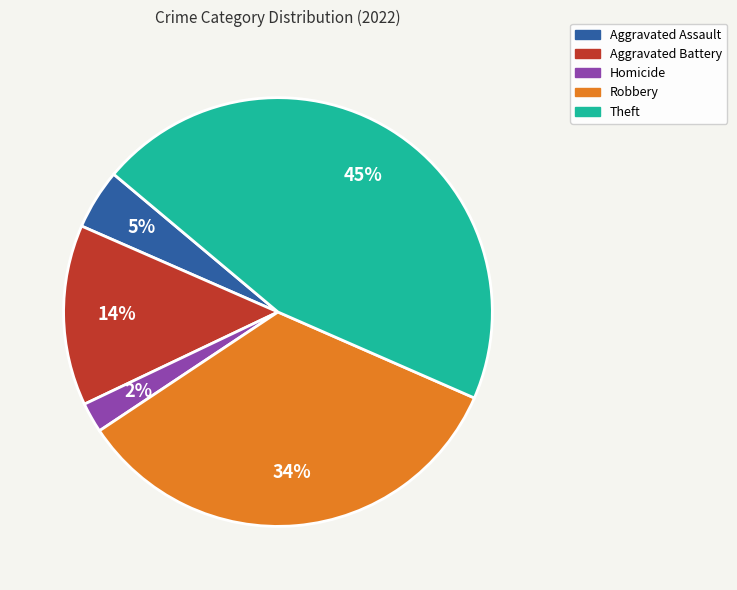

To the nearest percent, what is the difference between the largest and smallest slice percentages?

43%